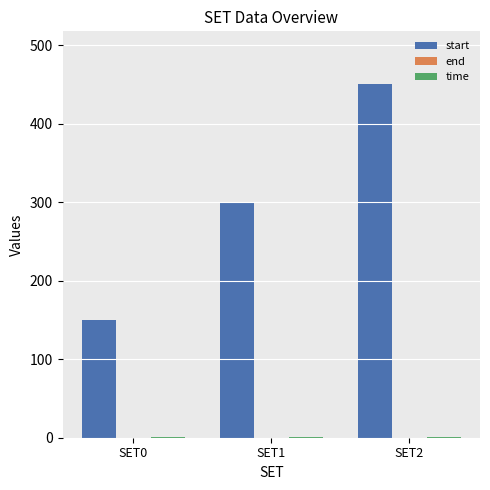

At which category is the sum across all series the highest?

SET2